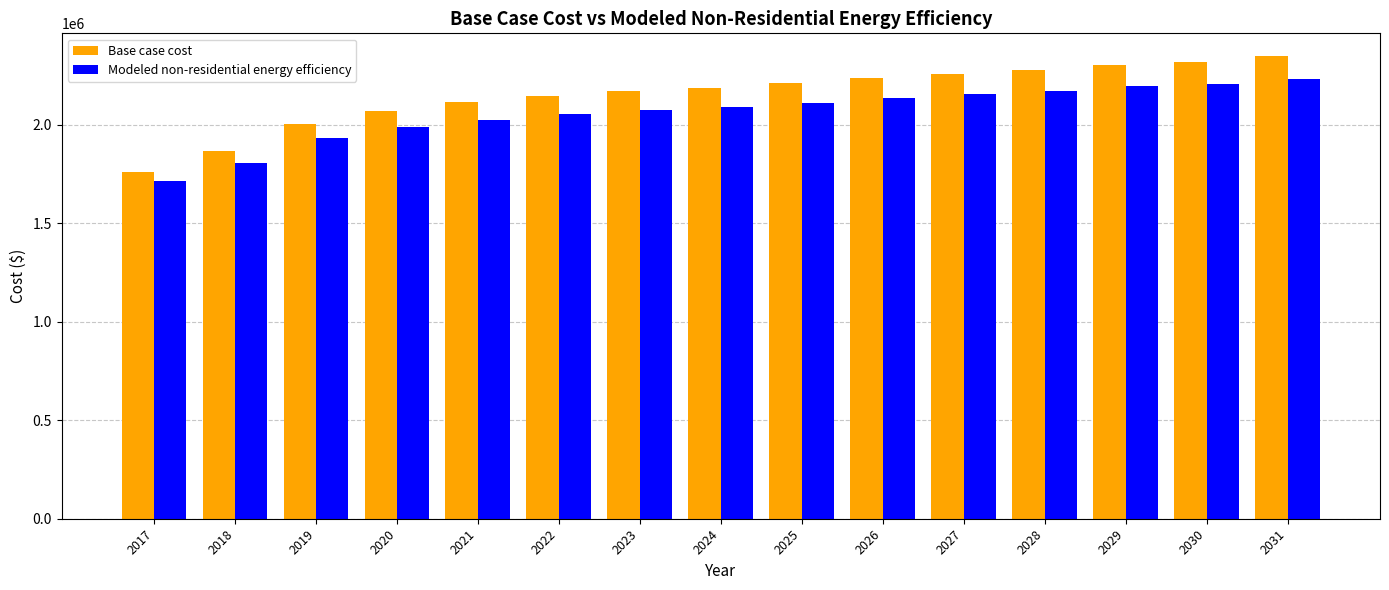

Which category has the lowest value across all series?

2017